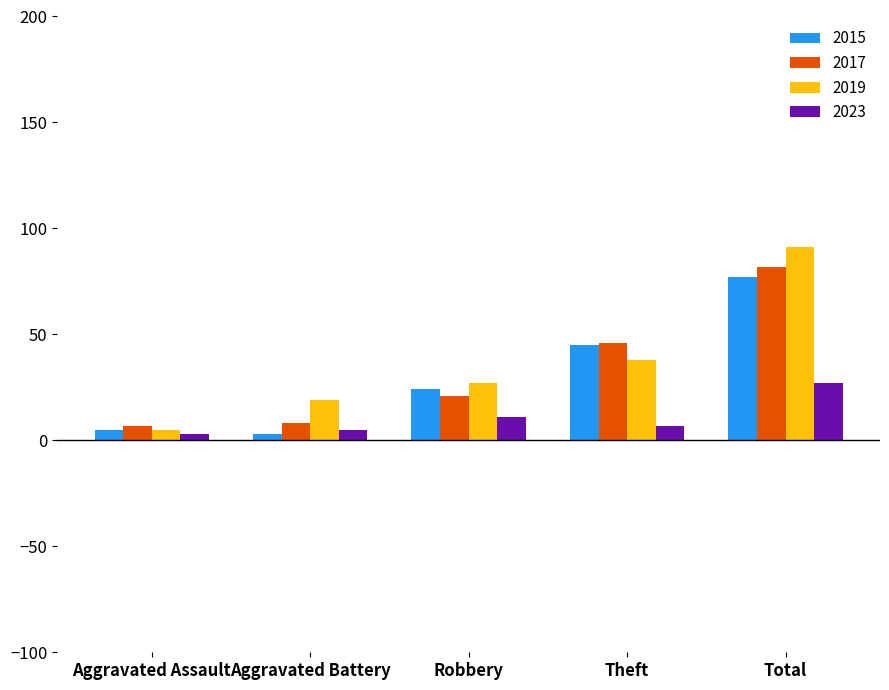

At which label is 2023 closest to 15?

Robbery